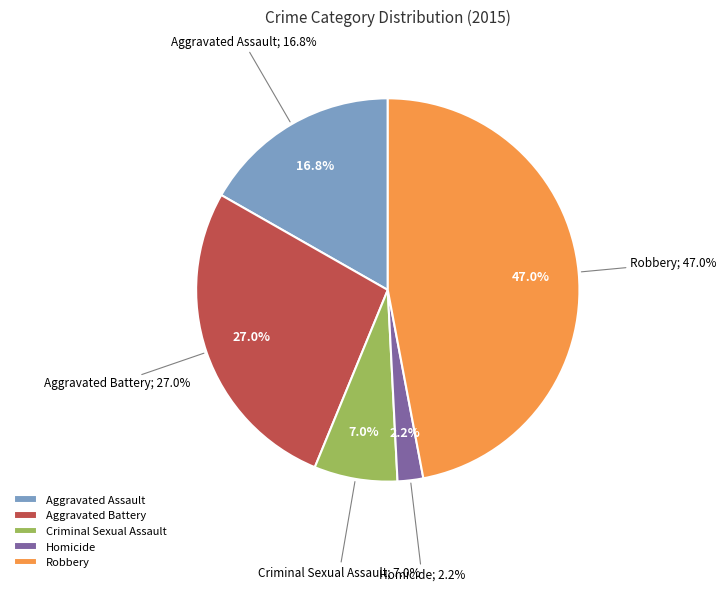

The Criminal Sexual Assault slice represents 7% of the pie. True or false?

True